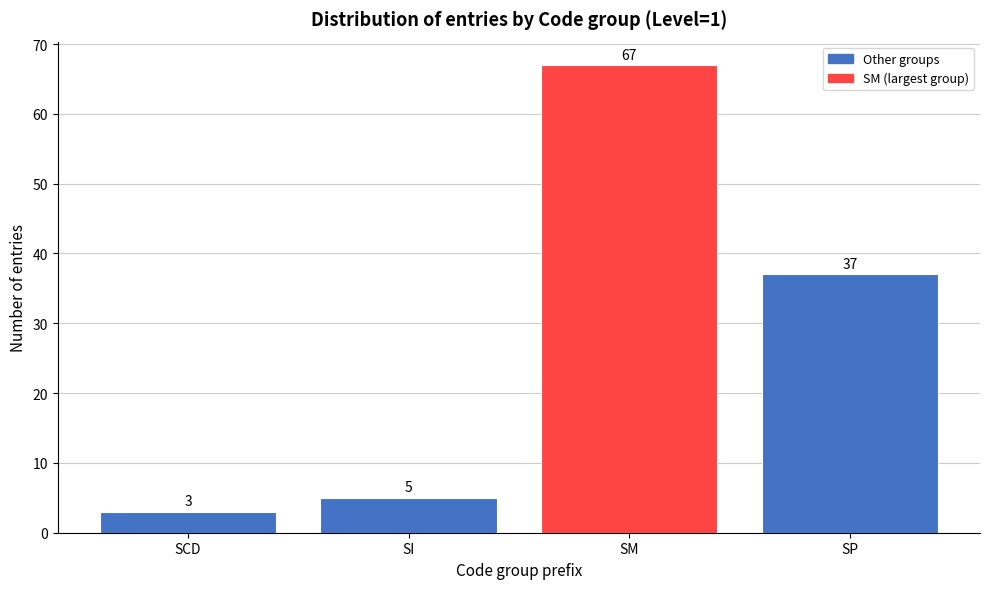

Reading left to right, transcribe all the data shown in this chart.

SCD=3	SI=5	SM=67	SP=37